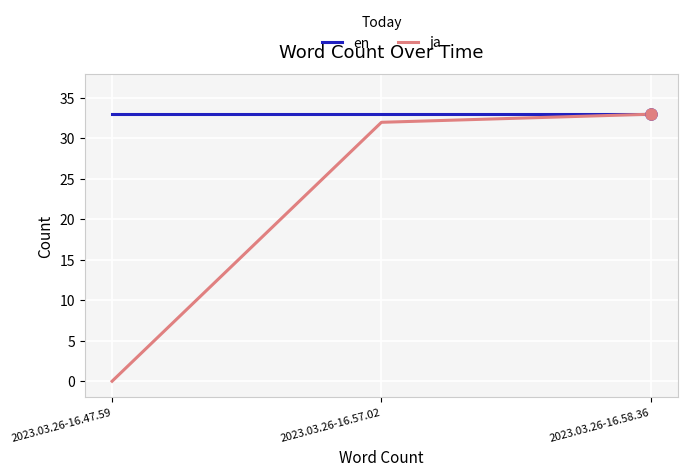

List the labels in order of ja value, largest first.

2023.03.26-16.58.36, 2023.03.26-16.57.02, 2023.03.26-16.47.59